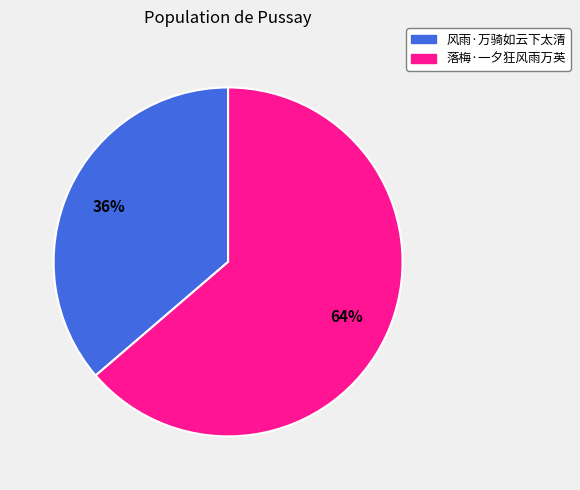

Approximately how many times larger is the value at 落梅·一夕狂风雨万英 compared to 风雨·万骑如云下太清?

1.8